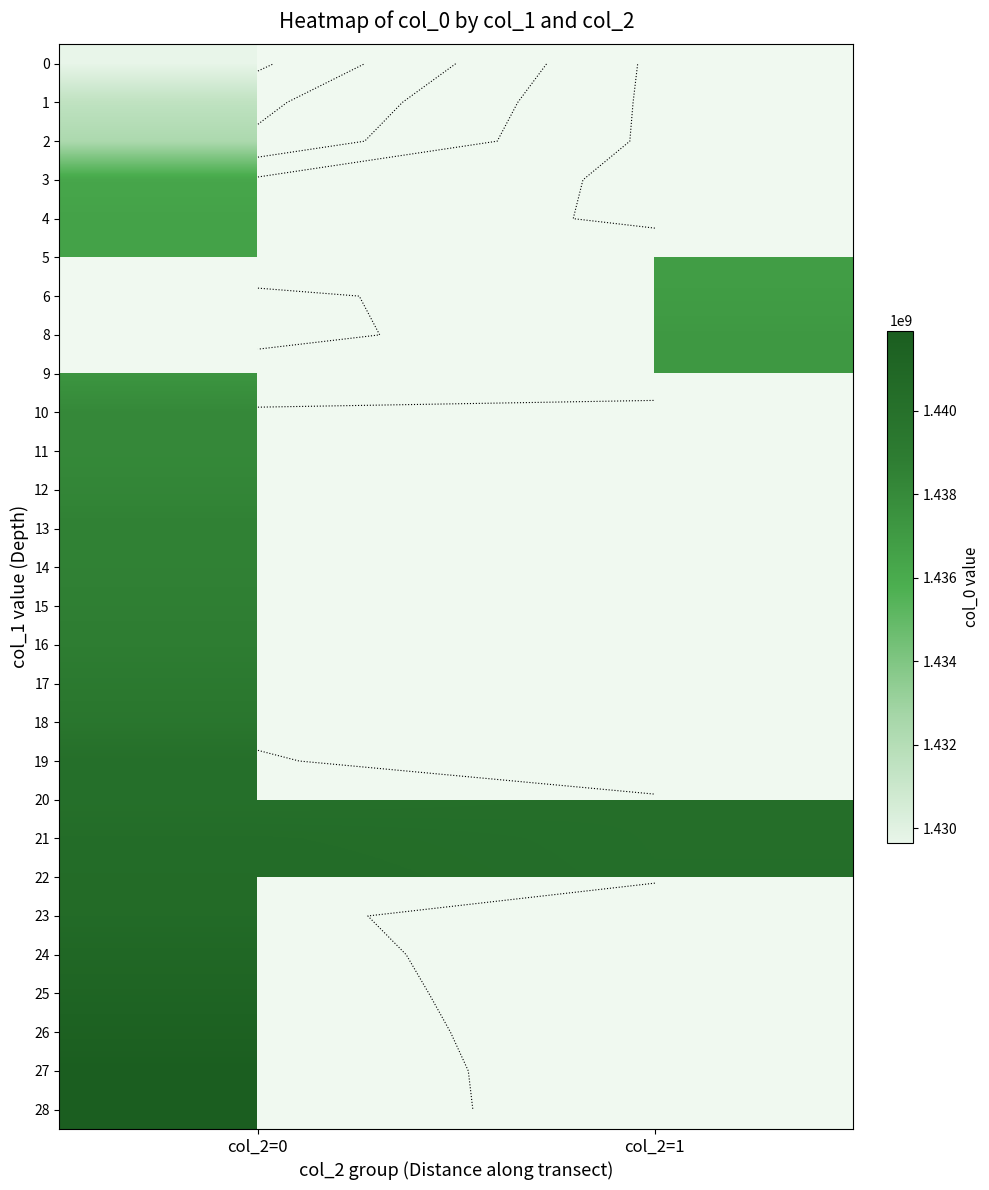

List the labels in order of row_11 value, largest first.

col_2=0, col_2=1